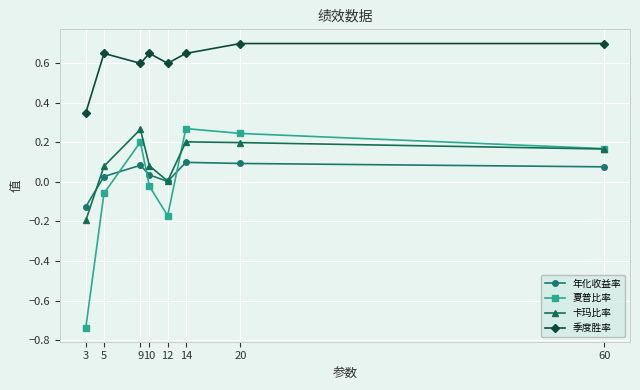

At which category does 卡玛比率 reach its first local peak?

9